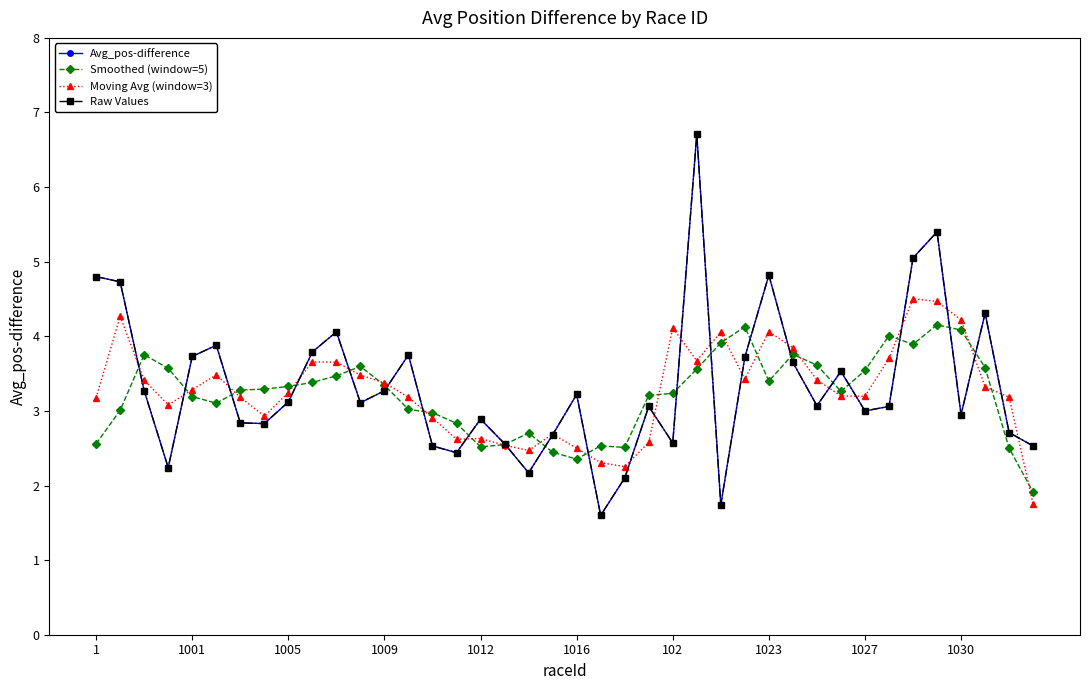

True or false: Raw Values and Moving Avg (window=3) intersect in this chart.

True